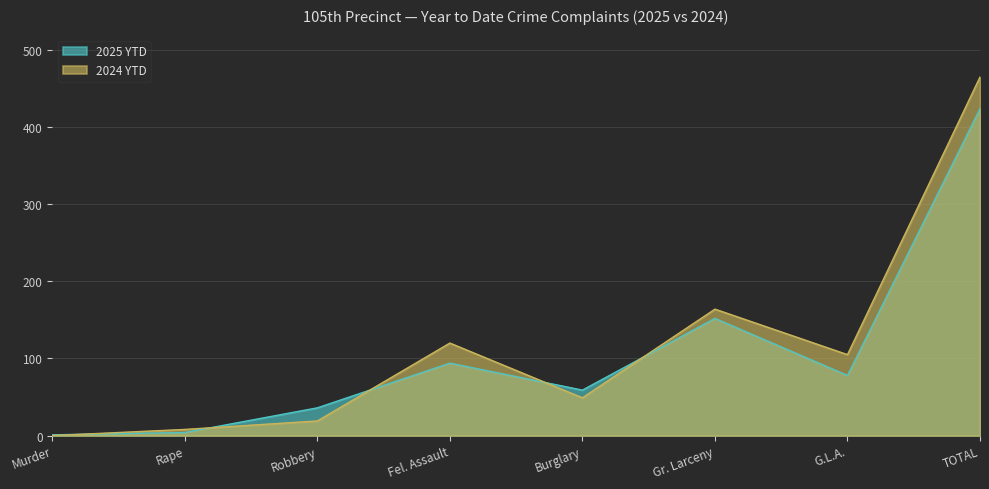

What is the difference between the maximum and minimum values in the 2024 YTD series?

465